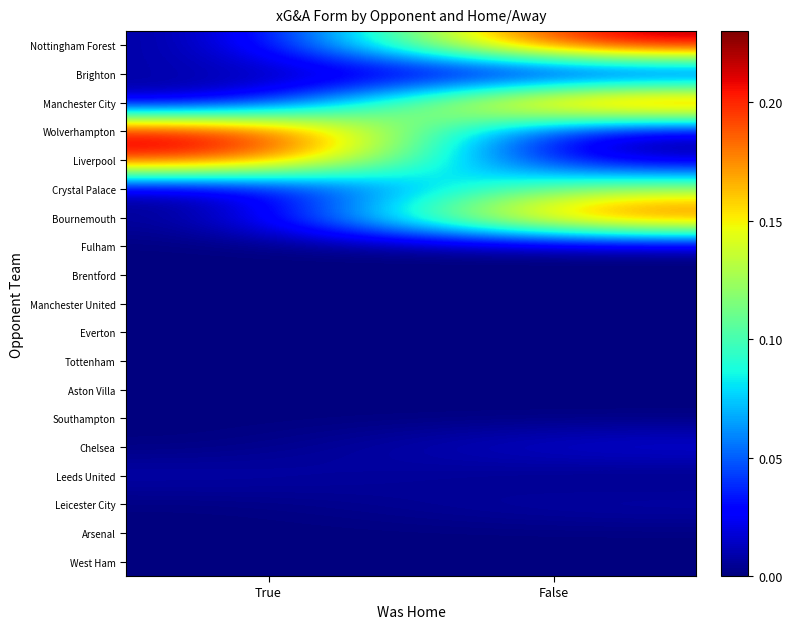

What is the difference between the highest and lowest values at True?

0.2